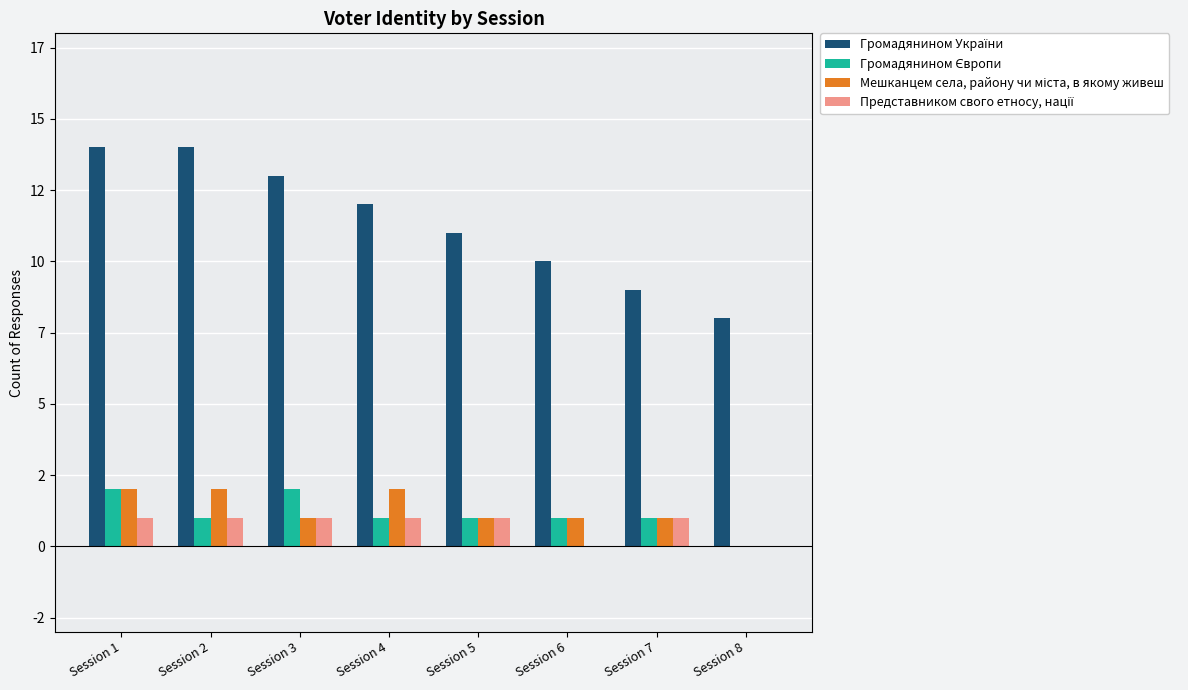

Reading left to right, list all the values displayed in this chart.

Громадянином України: Session 1=14	Session 2=14	Session 3=13	Session 4=12	Session 5=11	Session 6=10	Session 7=9	Session 8=8
Громадянином Європи: Session 1=2	Session 2=1	Session 3=2	Session 4=1	Session 5=1	Session 6=1	Session 7=1	Session 8=0
Мешканцем села, району чи міста, в якому живеш: Session 1=2	Session 2=2	Session 3=1	Session 4=2	Session 5=1	Session 6=1	Session 7=1	Session 8=0
Представником свого етносу, нації: Session 1=1	Session 2=1	Session 3=1	Session 4=1	Session 5=1	Session 6=0	Session 7=1	Session 8=0